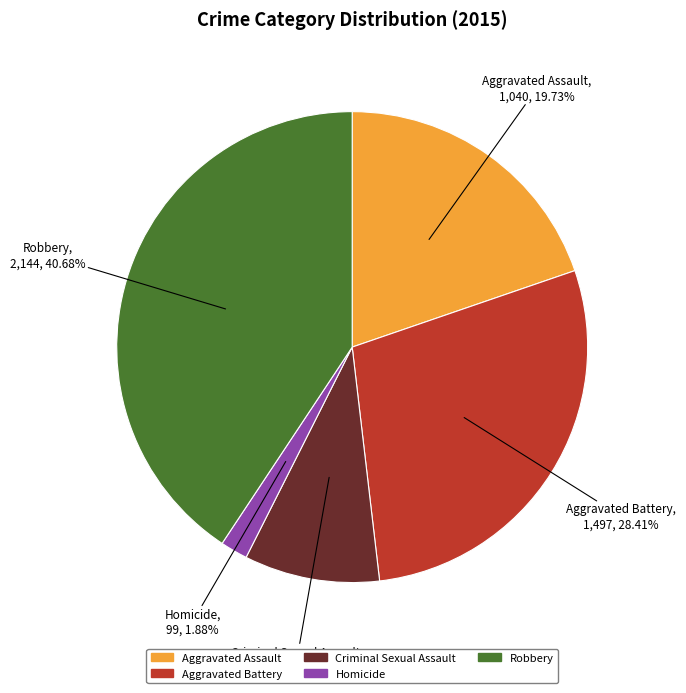

What percentage is the Aggravated Assault slice, to the nearest percent?

20%